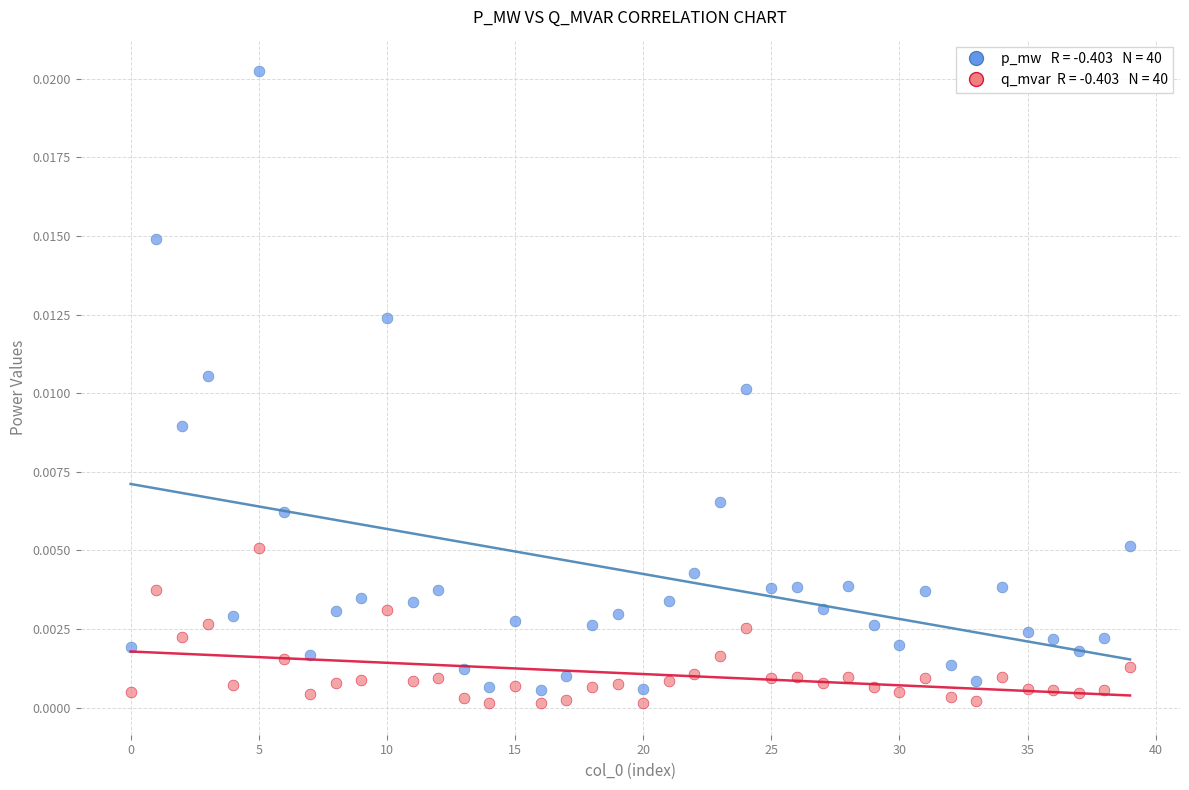

How many data points are displayed?

80